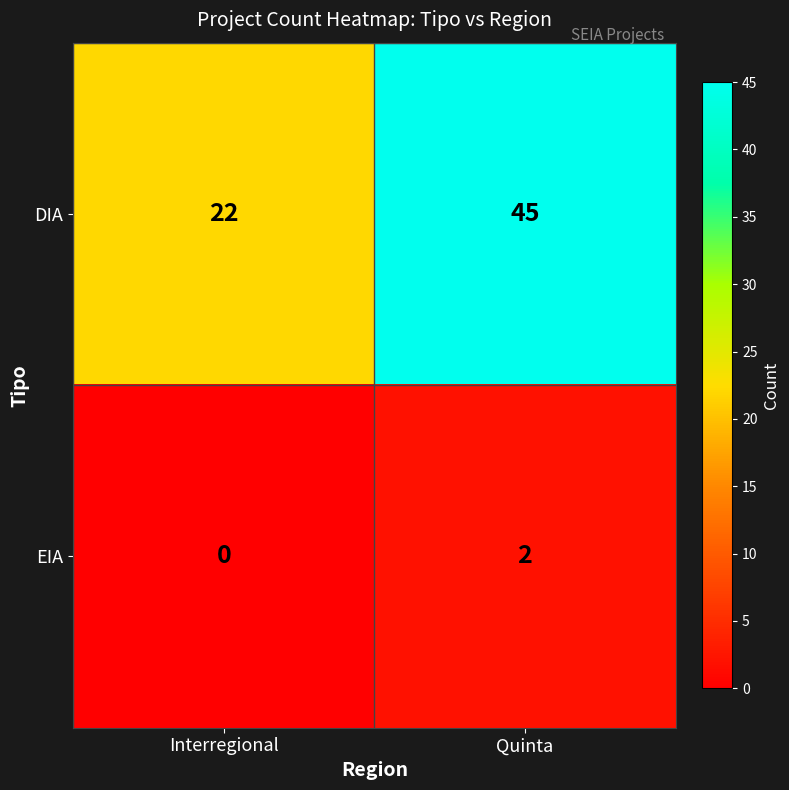

Which series has the largest total across all categories?

DIA